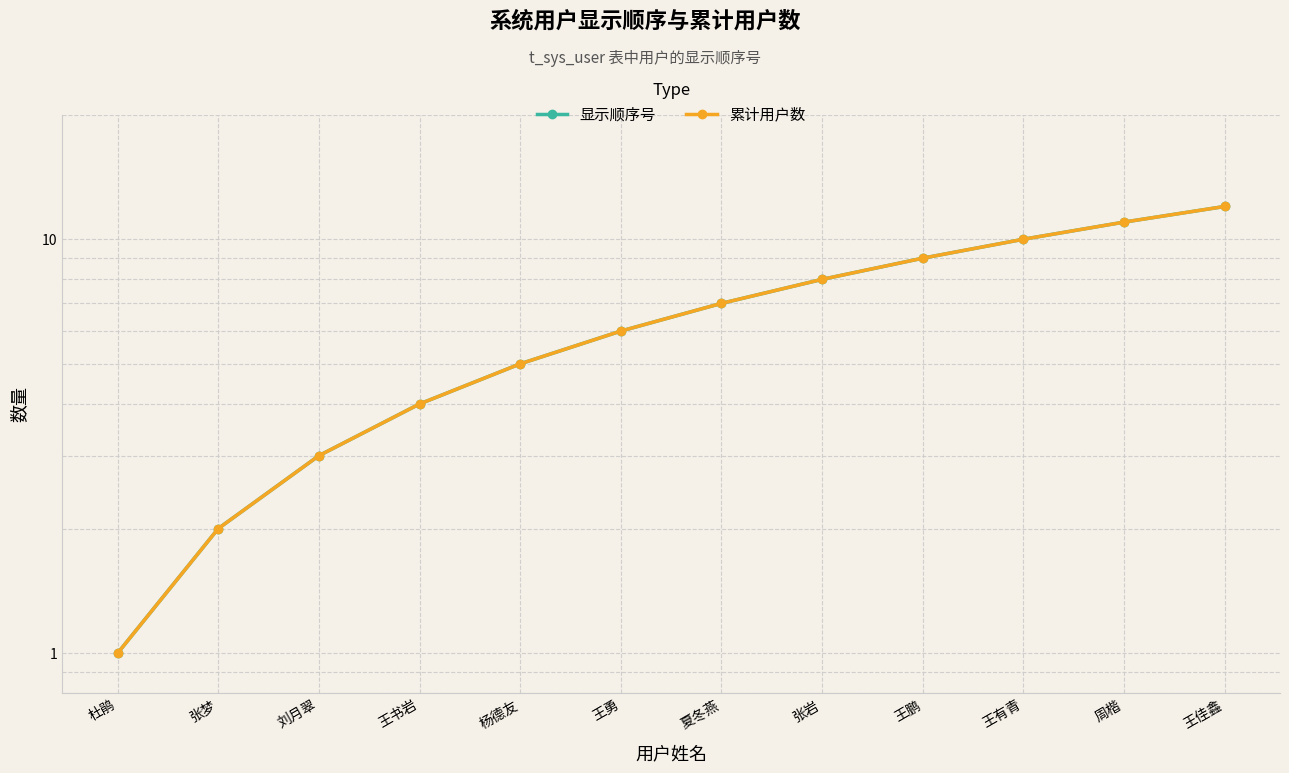

At which label does 累计用户数 reach its peak?

王佳鑫